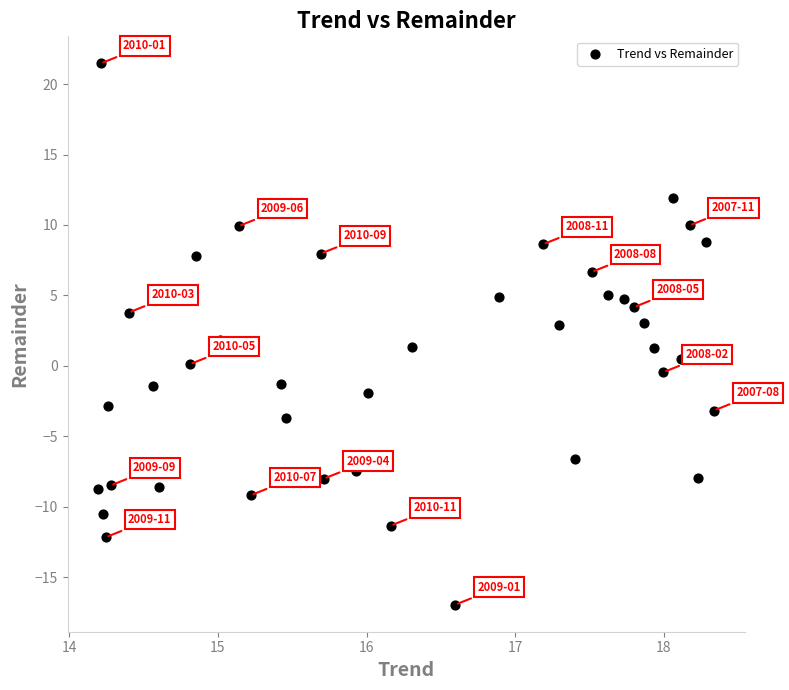

What is the range of Y values (max minus min)?

38.4